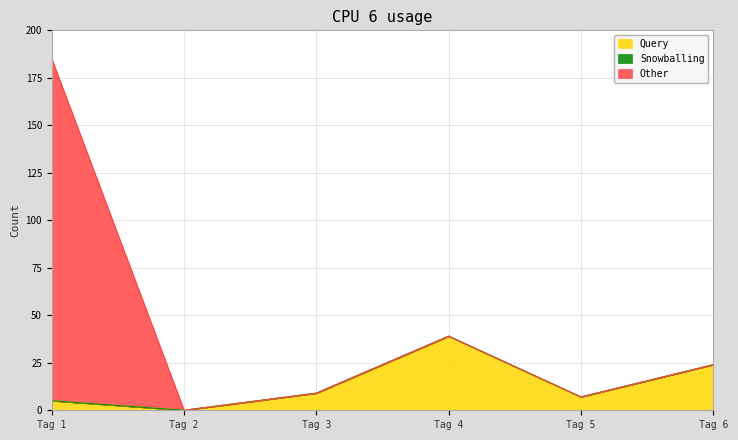

Read the Query value at Tag 3, to the nearest 5.

10